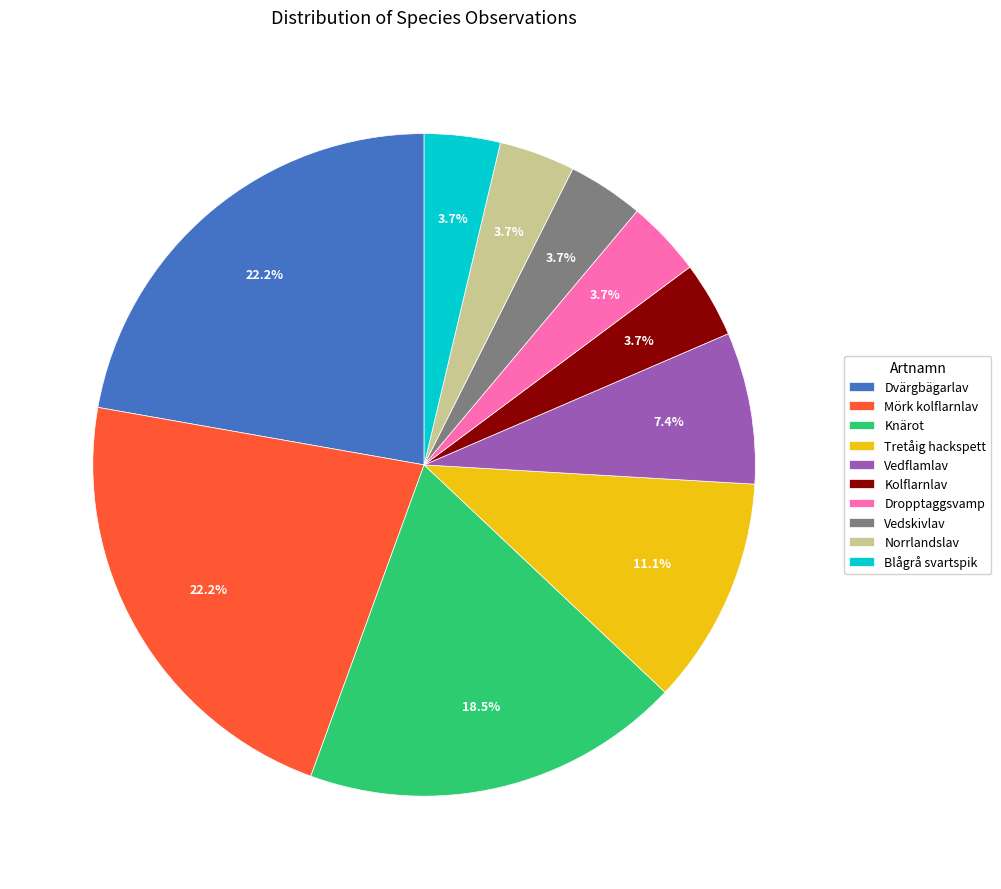

Combined, do Dvärgbägarlav and Knärot account for over 50%?

No